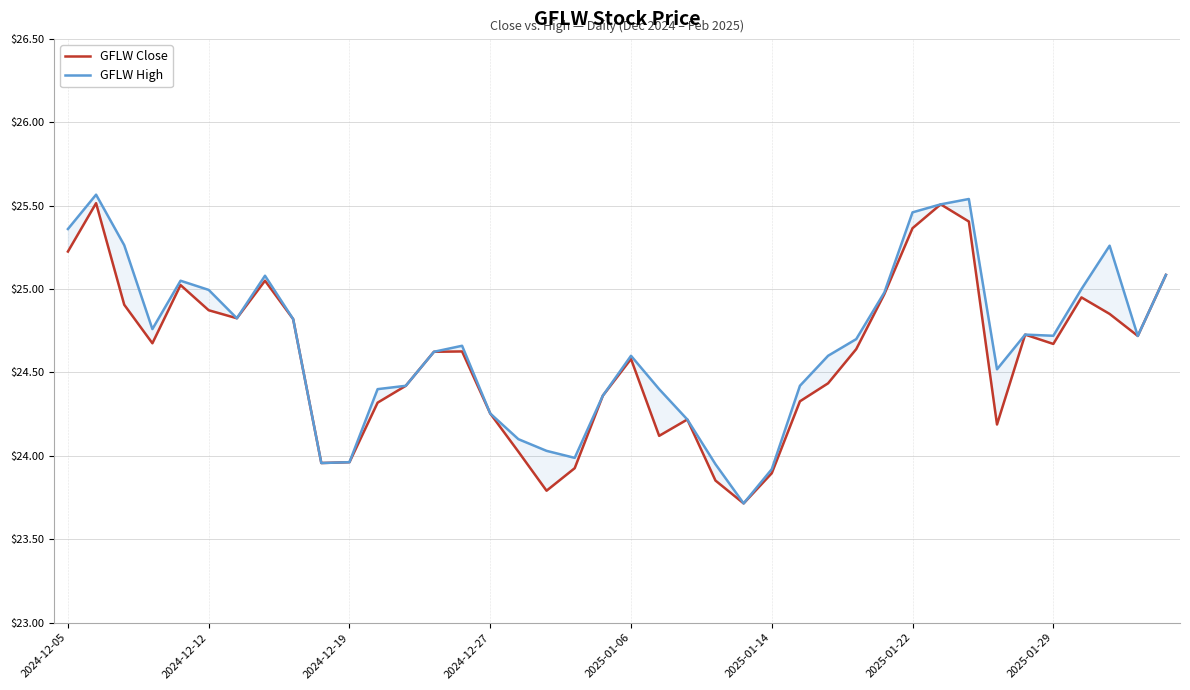

Where does the GFLW Close series first go above 24?

2024-12-05